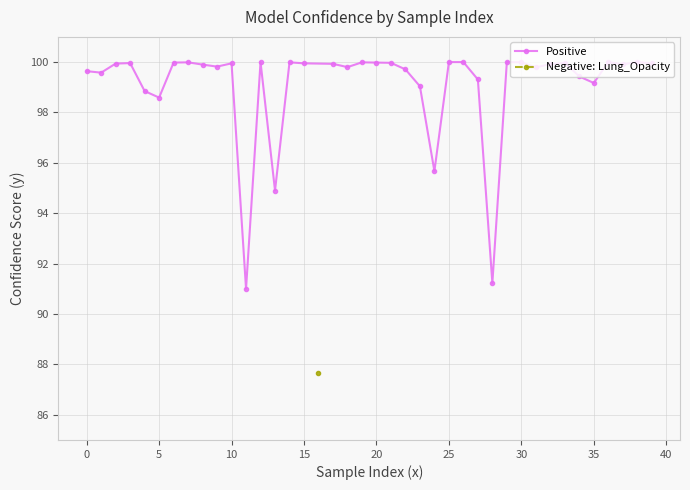

Where is the data nearest to the value 95?

13